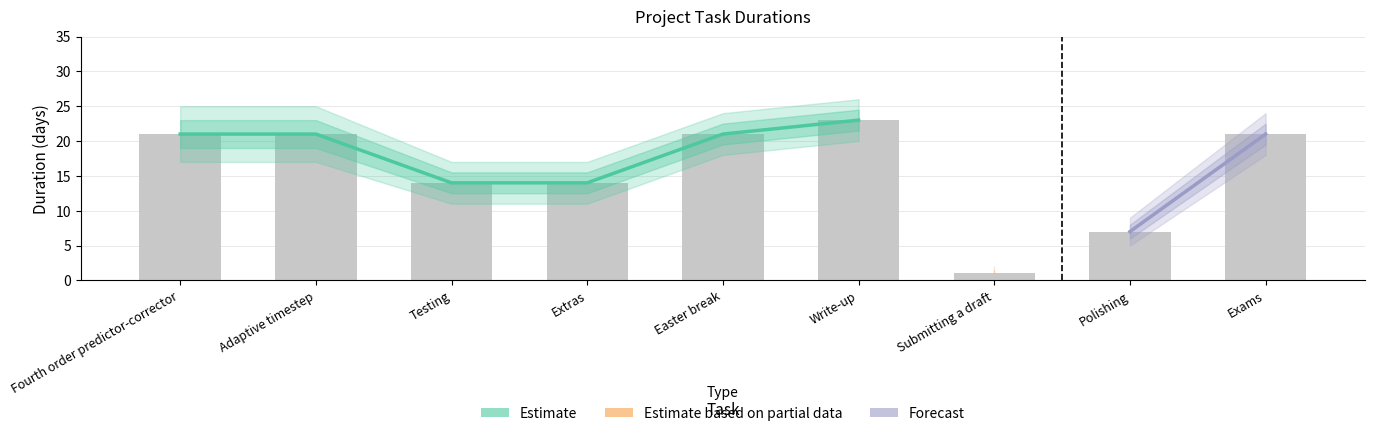

What is the average value of the Duration lower series?

13